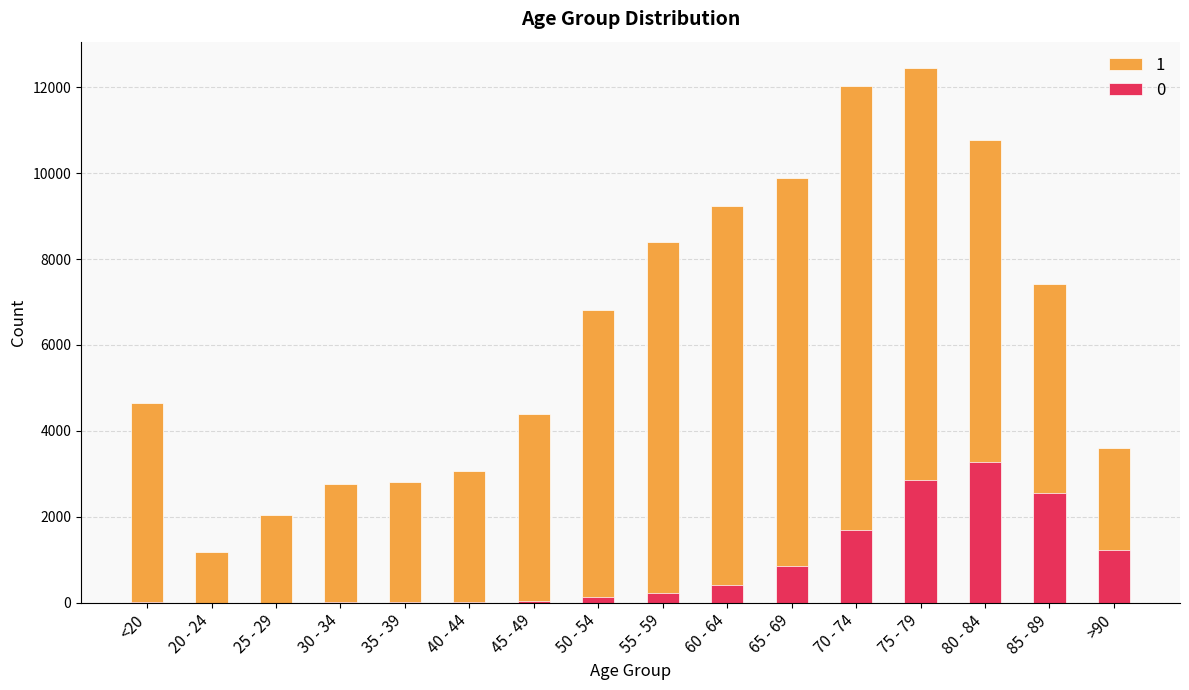

List the series in order of their peak value, highest first.

1, 0